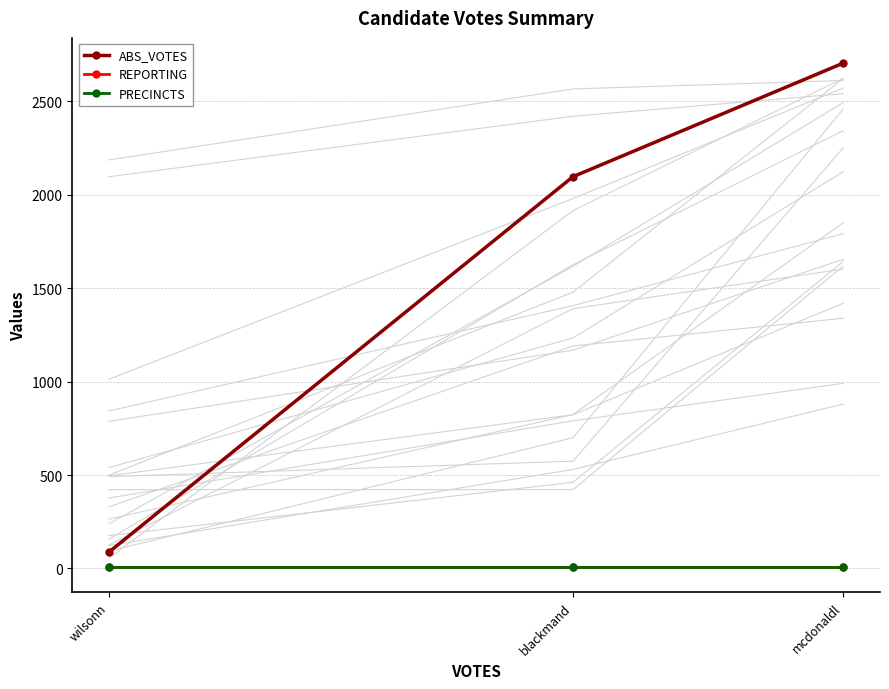

The PRECINCTS series shows 5 at blackmand. True or false?

False